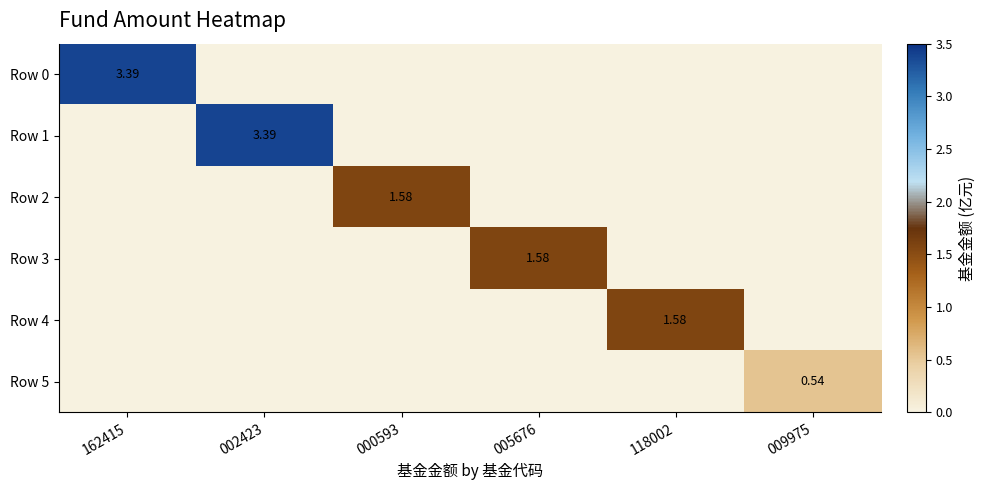

True or false: Row 1 has a value of 0.0 at 118002.

True